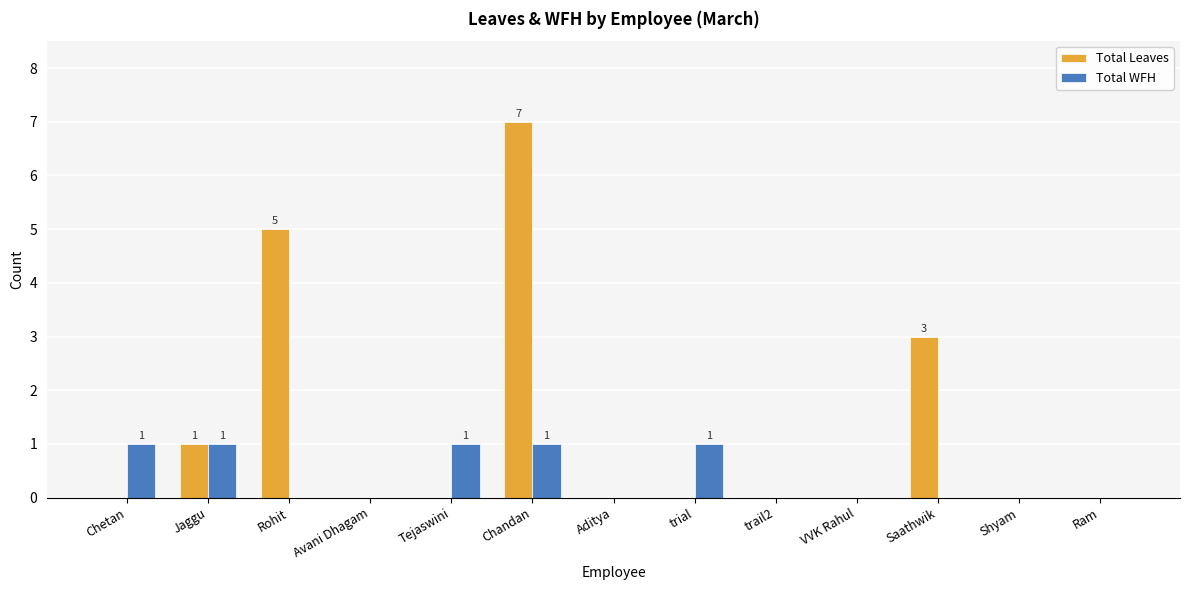

What is the greatest value displayed?

7